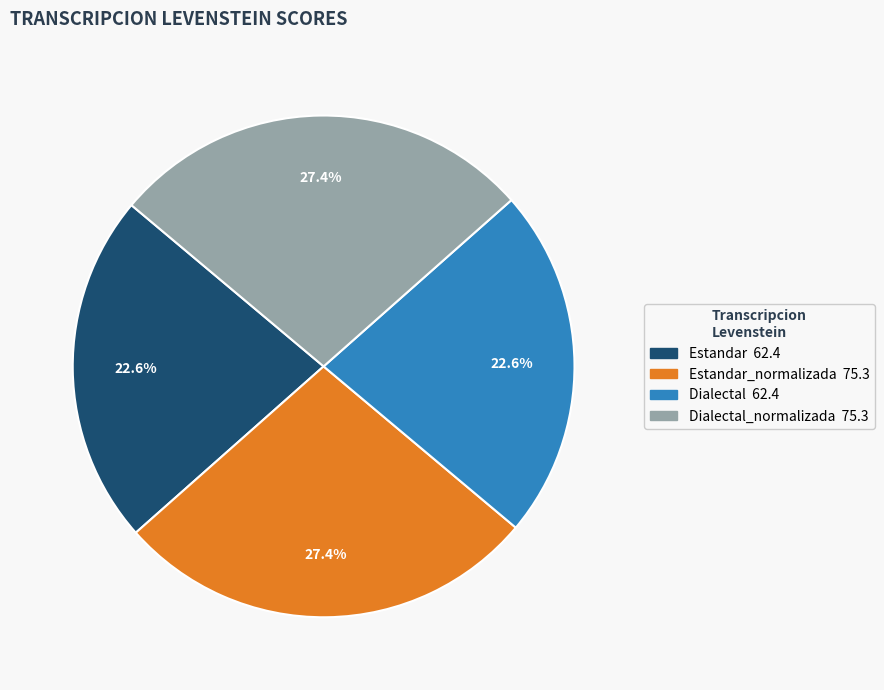

Count the number of slices in the pie.

4